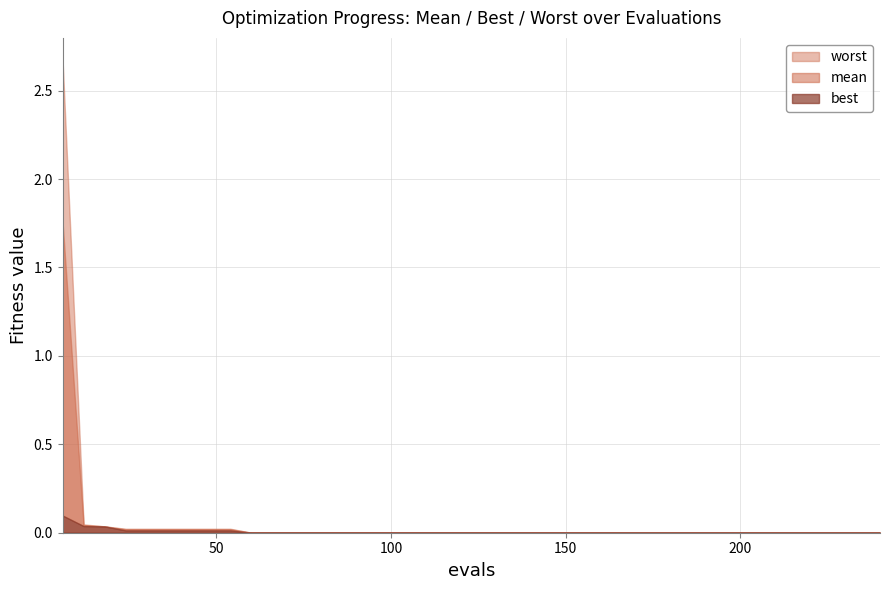

Reading left to right, what are all the values shown in this chart?

mean: 1.7	0.0	0.0	0.0	0.0	0.0	0.0	0.0	0.0	0.0	0.0	0.0	0.0	0.0	0.0	0.0	0.0	0.0	0.0	0.0	0.0	0.0	0.0	0.0	0.0	0.0	0.0	0.0	0.0	0.0	0.0	0.0	0.0	0.0	0.0	0.0	0.0	0.0	0.0	0.0
best: 0.1	0.0	0.0	0.0	0.0	0.0	0.0	0.0	0.0	0.0	0.0	0.0	0.0	0.0	0.0	0.0	0.0	0.0	0.0	0.0	0.0	0.0	0.0	0.0	0.0	0.0	0.0	0.0	0.0	0.0	0.0	0.0	0.0	0.0	0.0	0.0	0.0	0.0	0.0	0.0
worst: 2.7	0.0	0.0	0.0	0.0	0.0	0.0	0.0	0.0	0.0	0.0	0.0	0.0	0.0	0.0	0.0	0.0	0.0	0.0	0.0	0.0	0.0	0.0	0.0	0.0	0.0	0.0	0.0	0.0	0.0	0.0	0.0	0.0	0.0	0.0	0.0	0.0	0.0	0.0	0.0